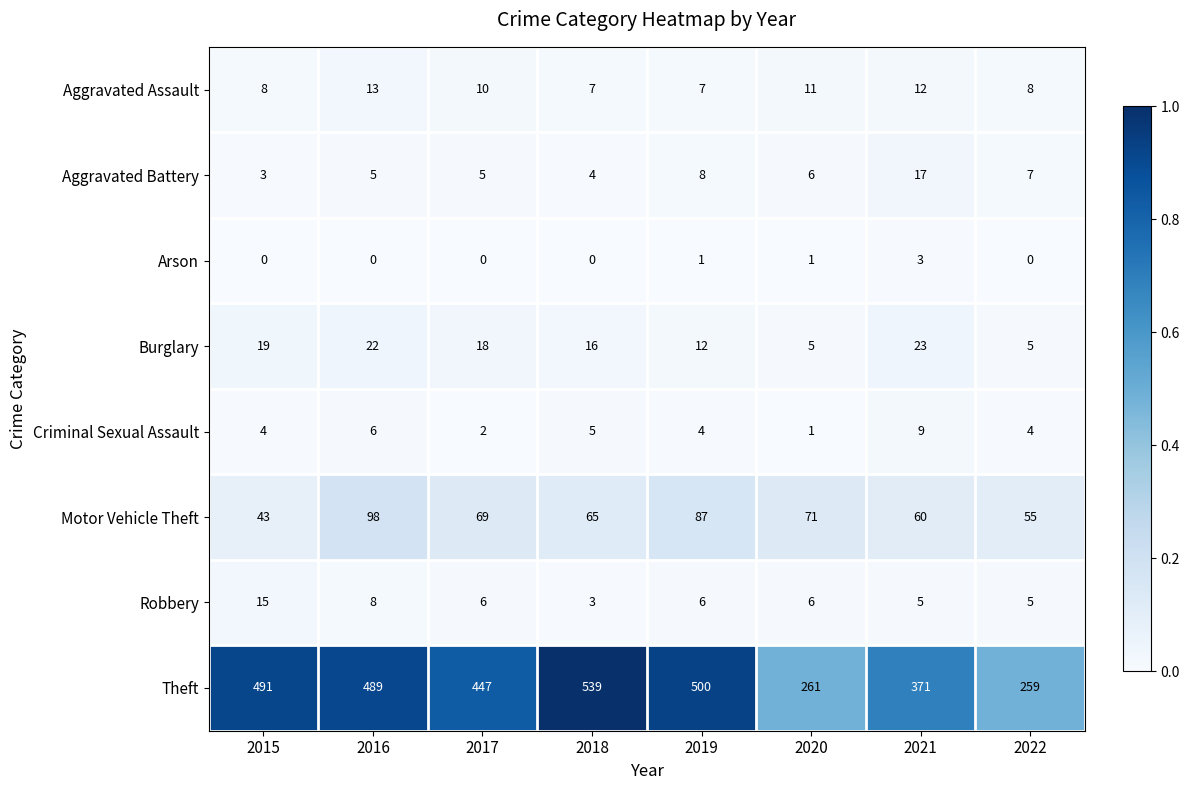

What is the sum of all Aggravated Assault values?

76